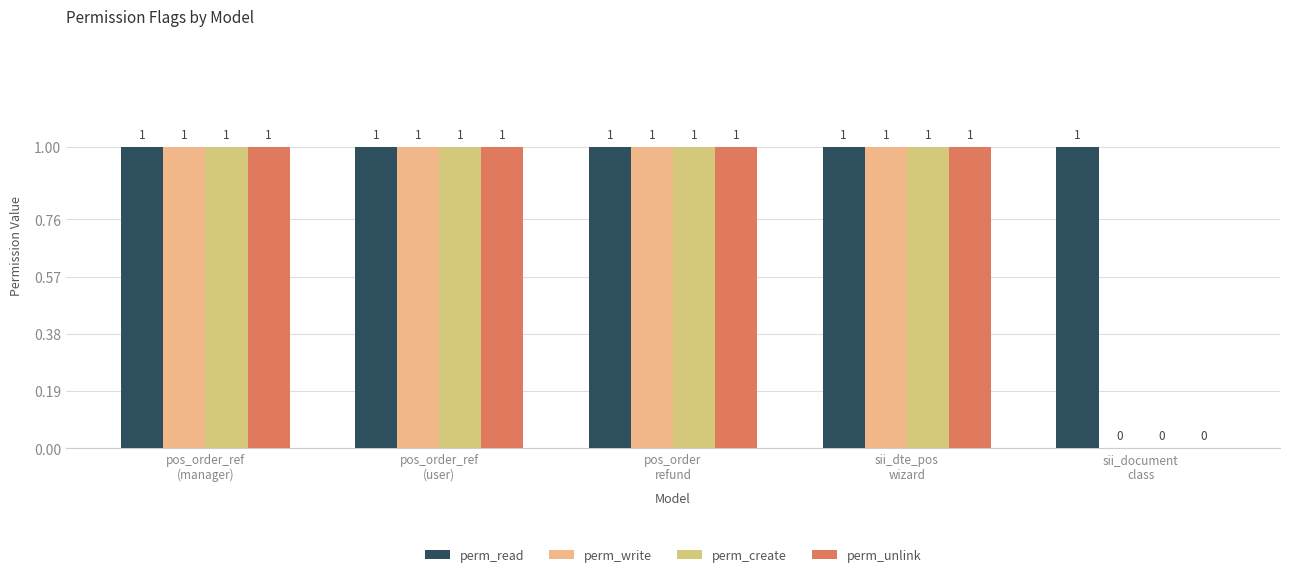

List the series in order of their peak value, lowest first.

perm_read, perm_write, perm_create, perm_unlink